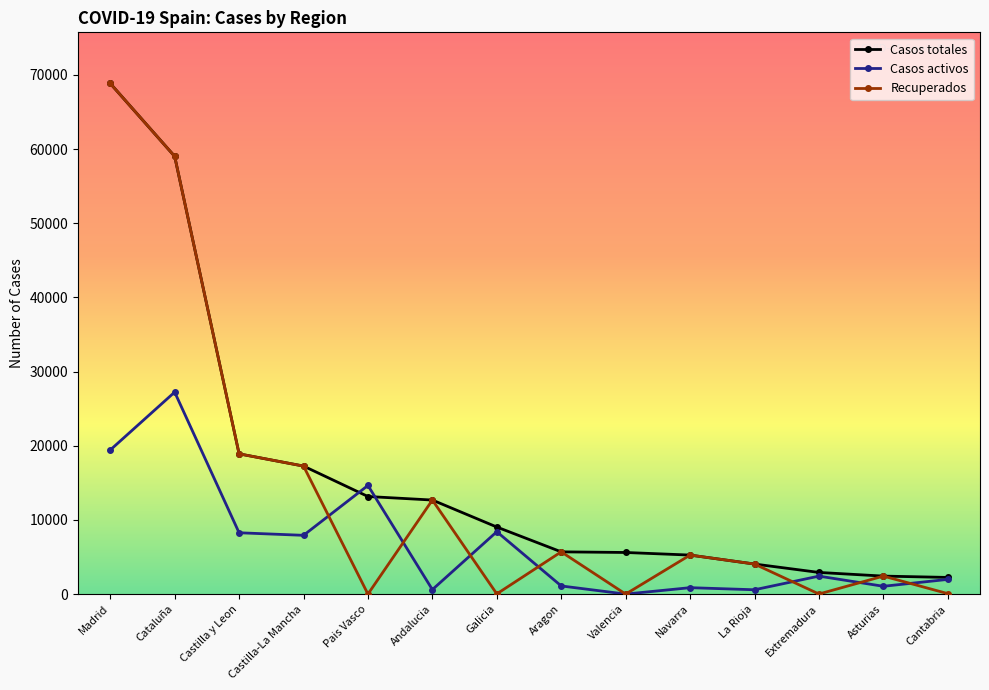

At which category does Casos activos reach its first local peak?

Cataluña